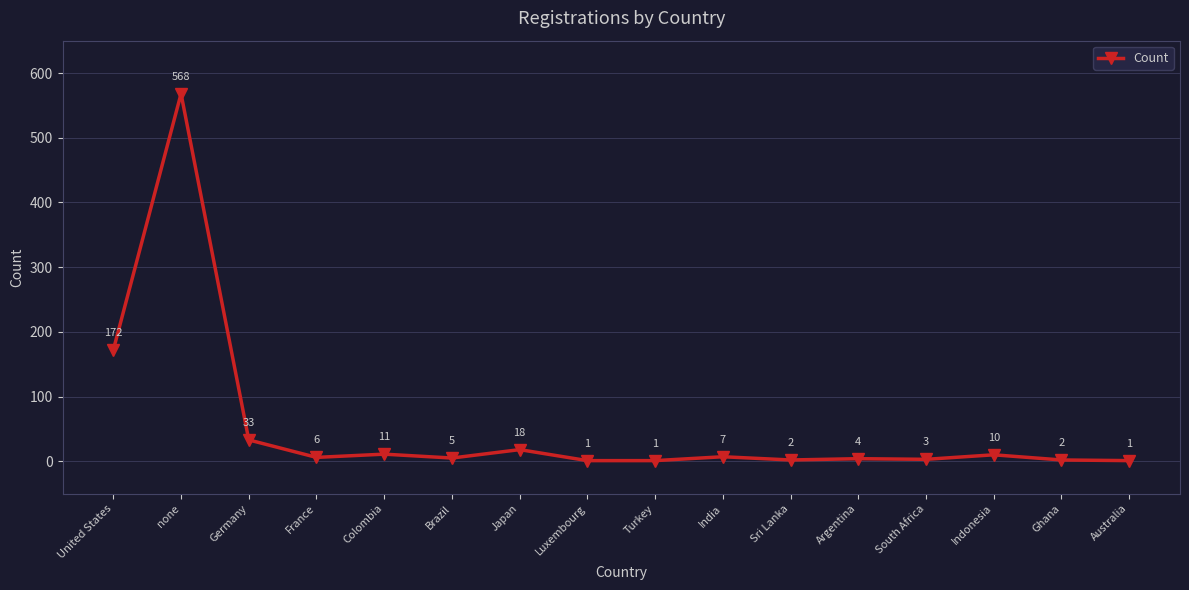

How many data points does each series have?

16